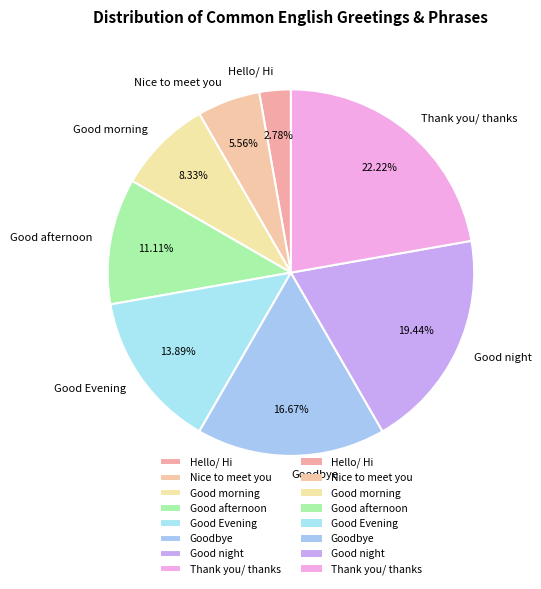

Between Hello/ Hi and Nice to meet you, which is larger?

Nice to meet you